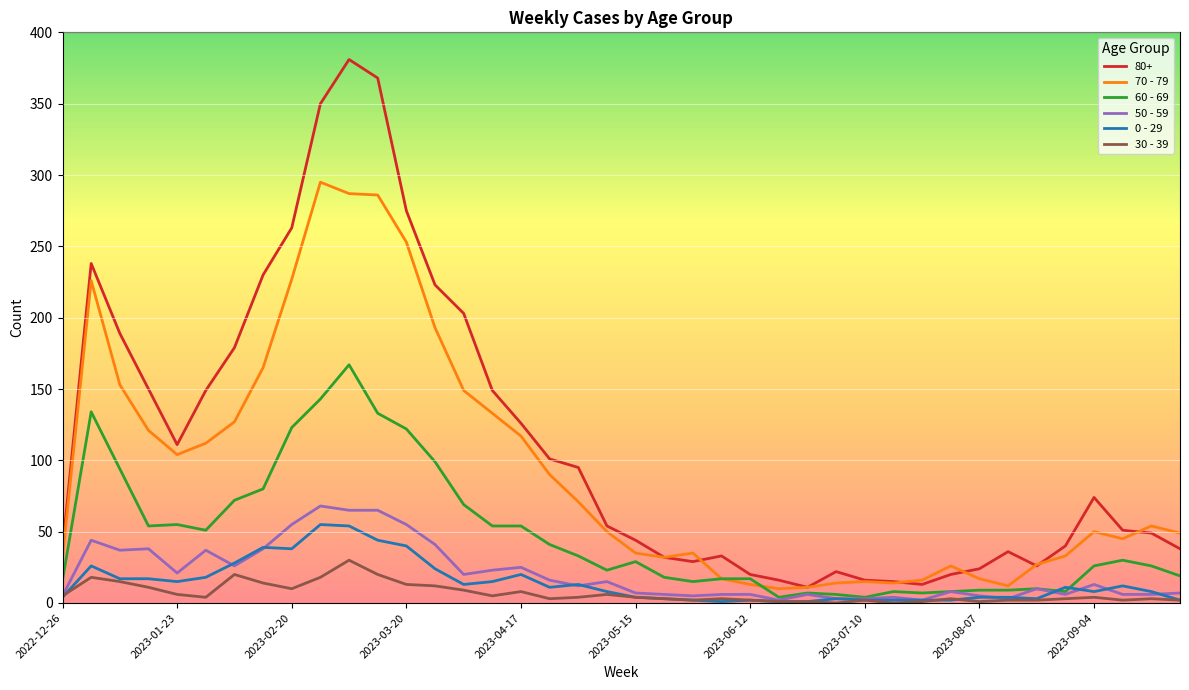

Which series has the largest total across all categories?

80+